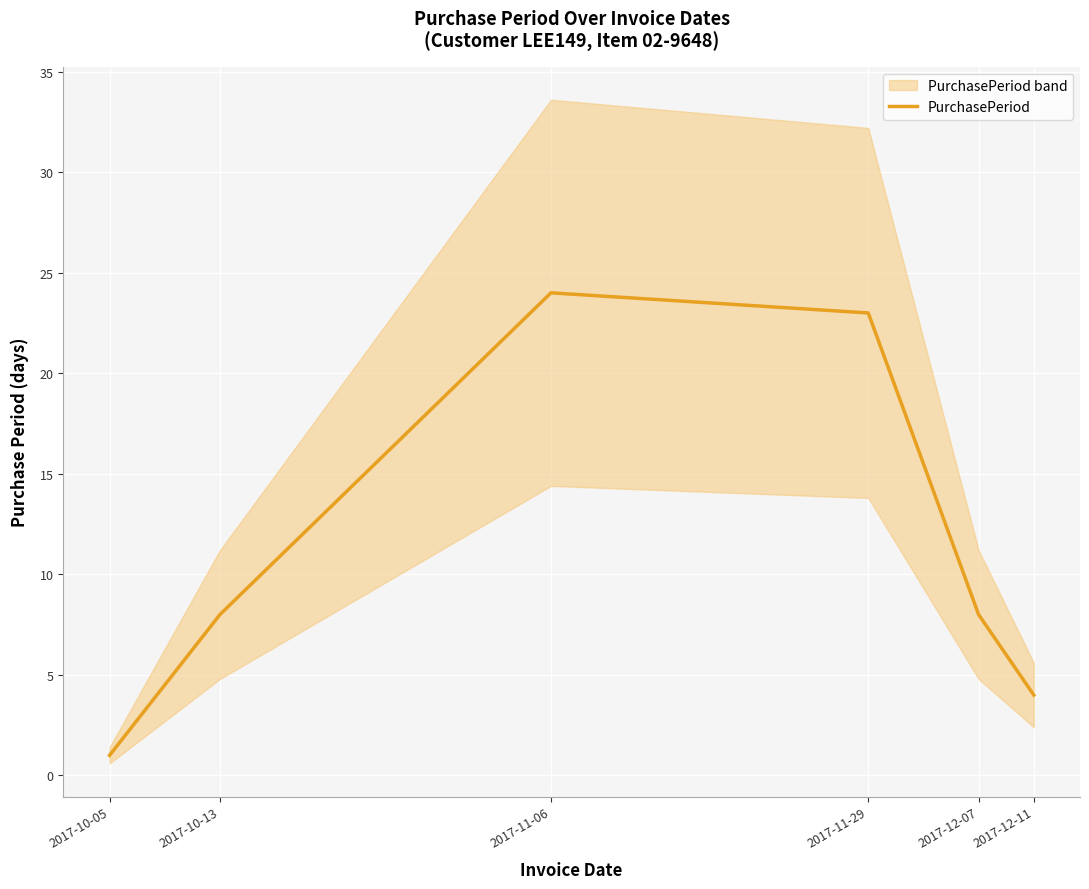

True or false: the data shows 8 at 2017-12-07.

True